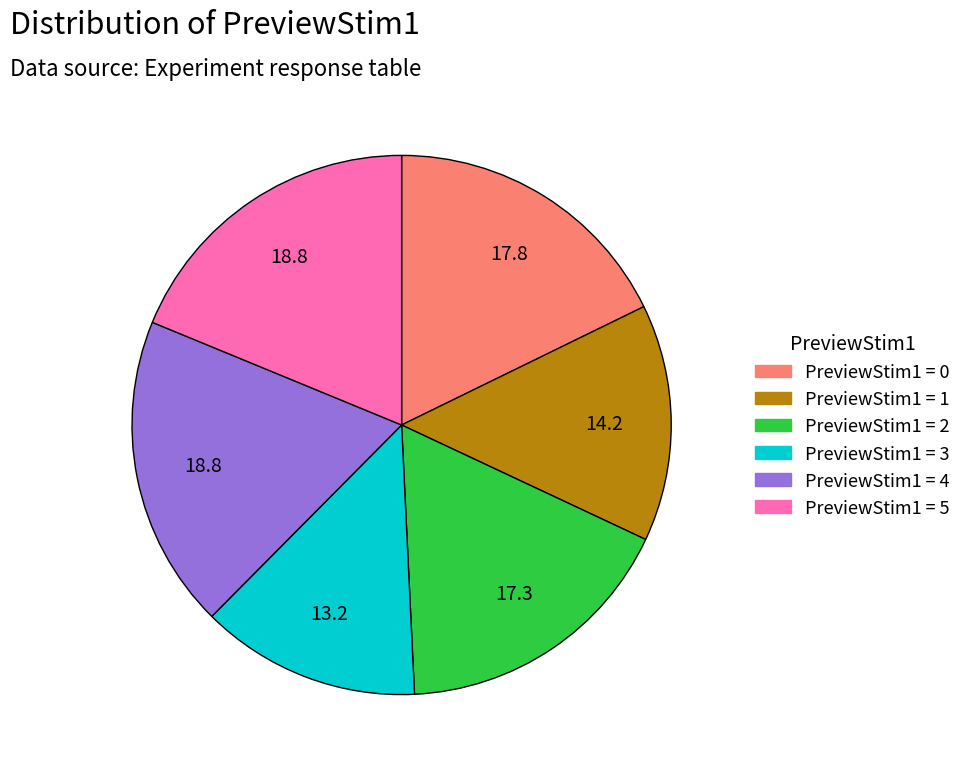

Is there any slice that represents more than half of the pie?

No